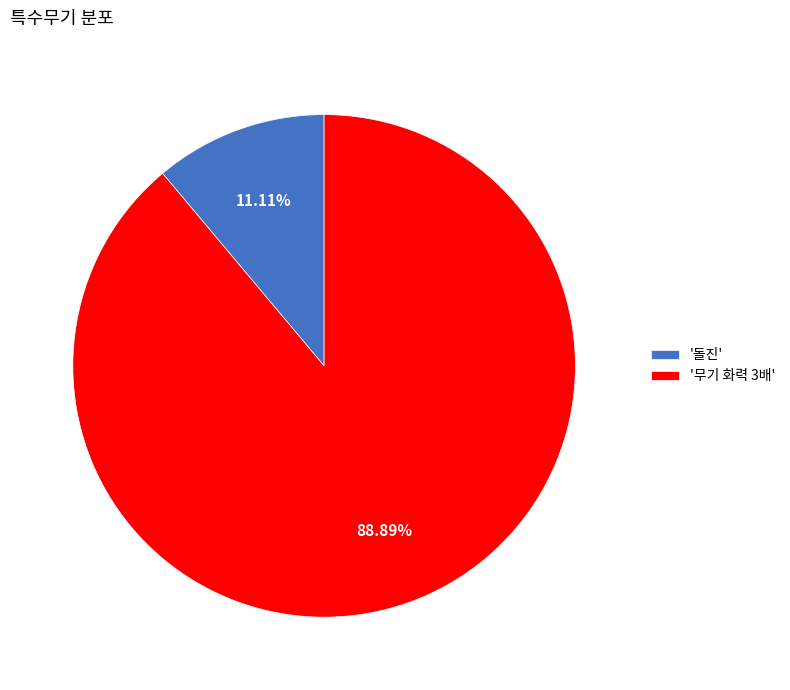

Is there a majority slice in this chart?

Yes